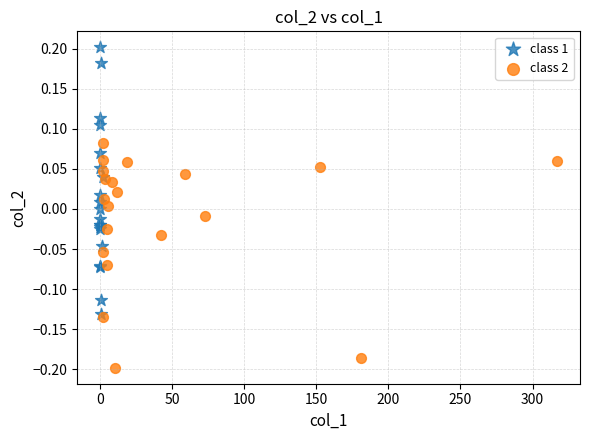

Which series has the largest Y range (max minus min)?

class 1